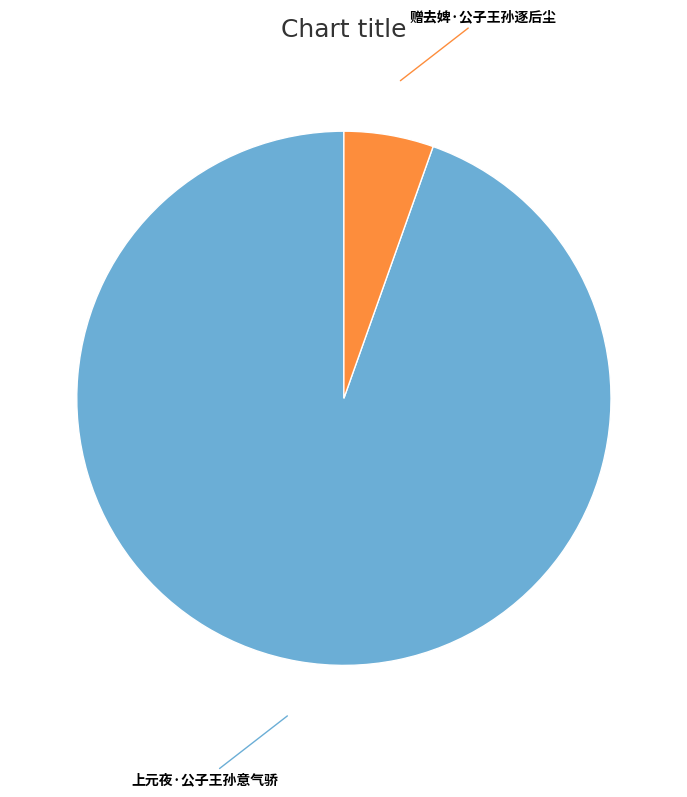

Which category accounts for the majority?

上元夜·公子王孙意气骄